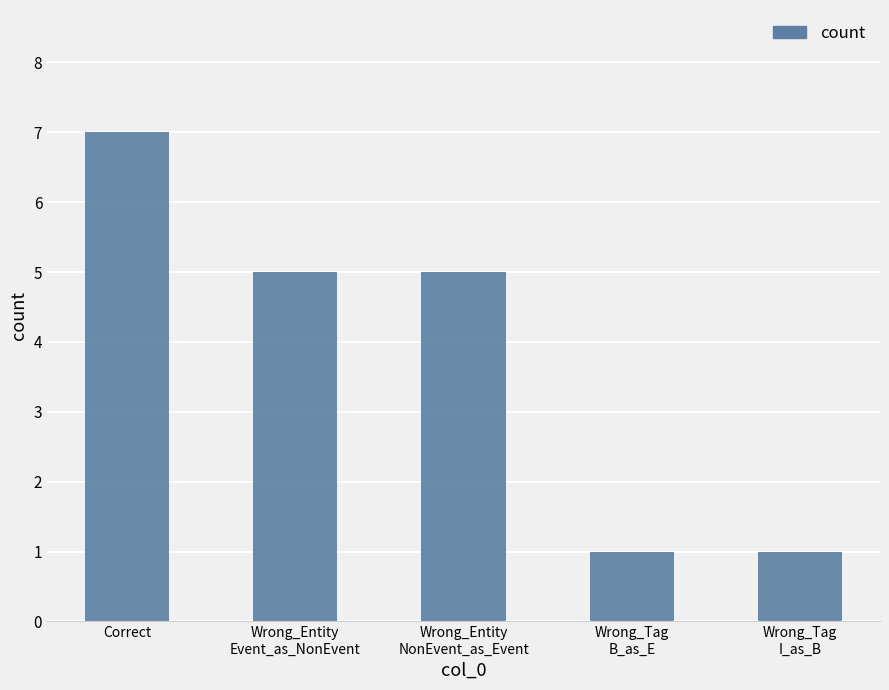

What is the difference between the maximum and second lowest values?

6